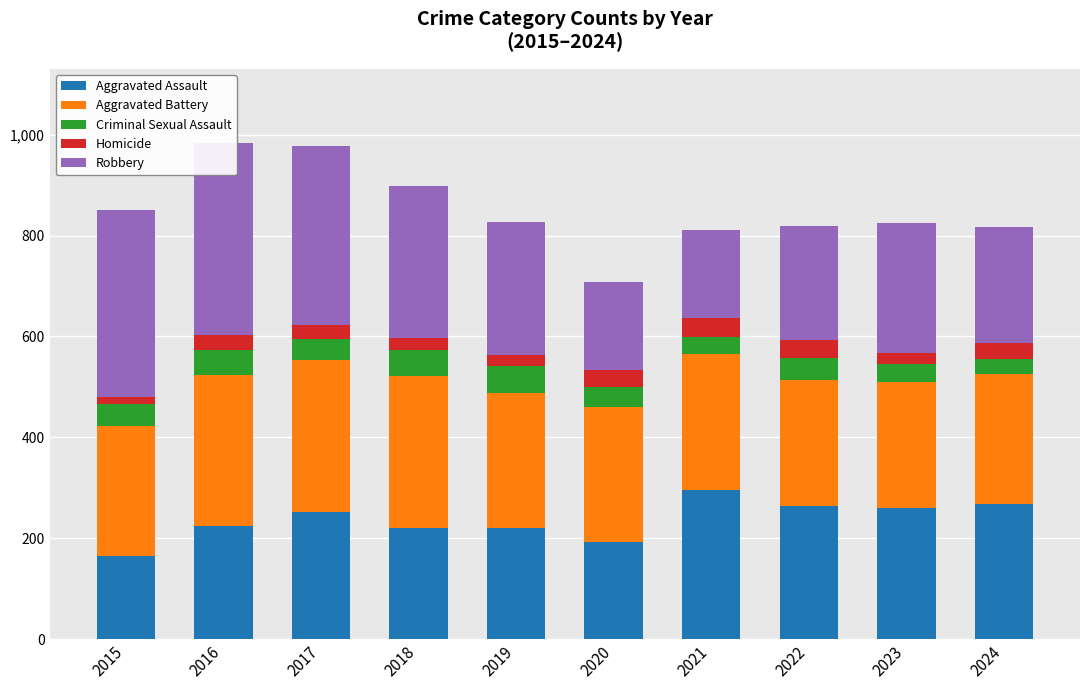

What is the value of the Aggravated Assault bar at the 1st from the left?

164